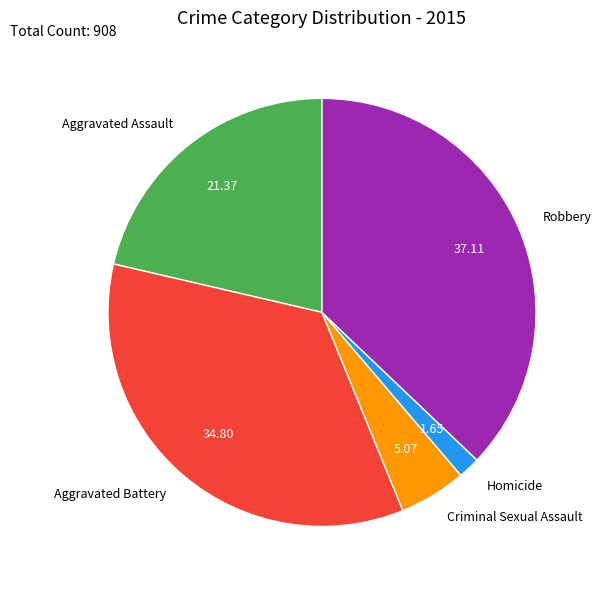

Rank the categories by value from highest to lowest.

Robbery, Aggravated Battery, Aggravated Assault, Criminal Sexual Assault, Homicide